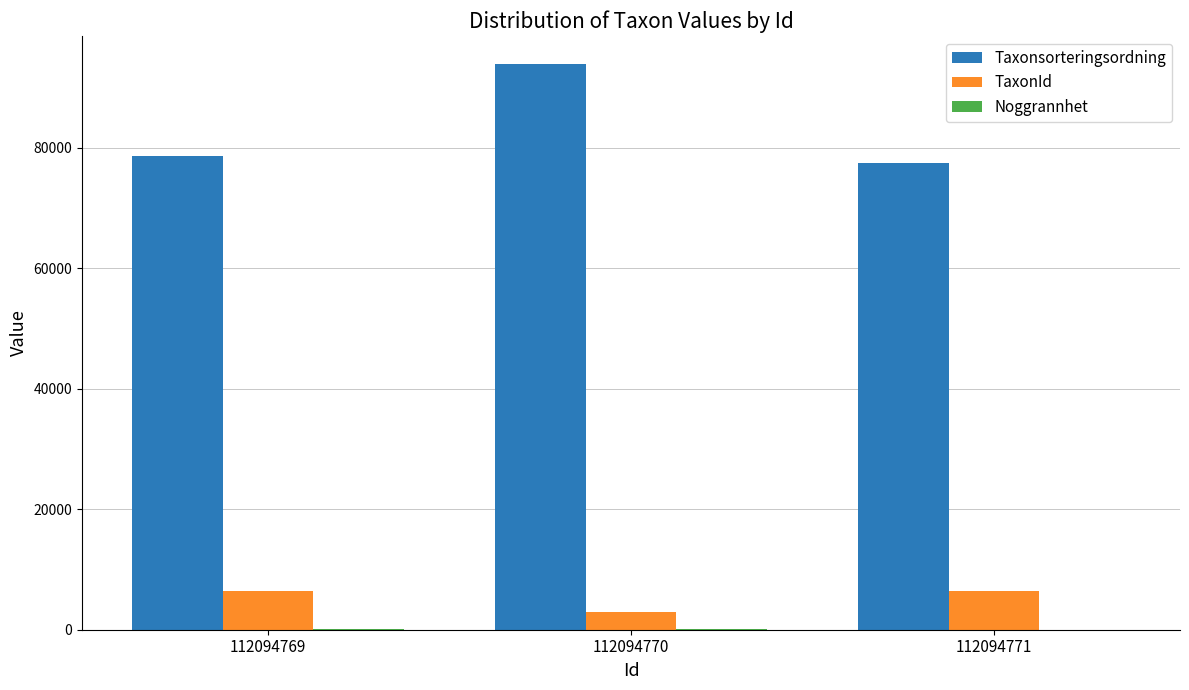

Which category has the highest value in the Taxonsorteringsordning series?

112094770